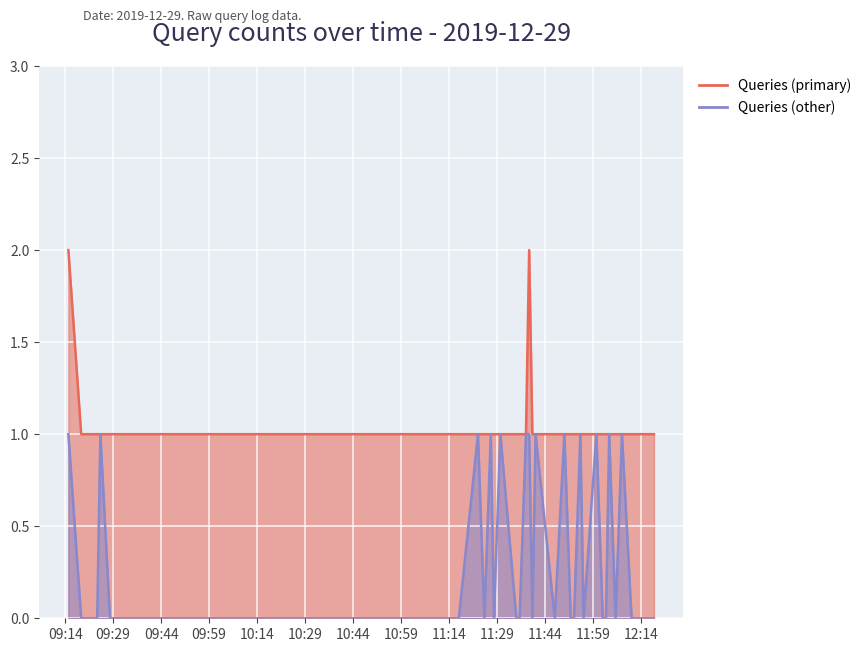

What is the sum of the Queries (primary) values at 2019-12-29 11:27:00 and 2019-12-29 11:30:00?

2